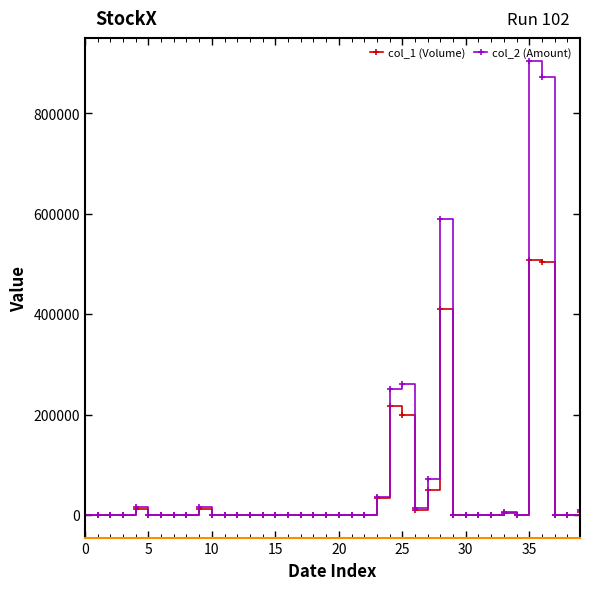

True or false: col_1 (Volume) has more than 2 points higher than both neighbors.

True